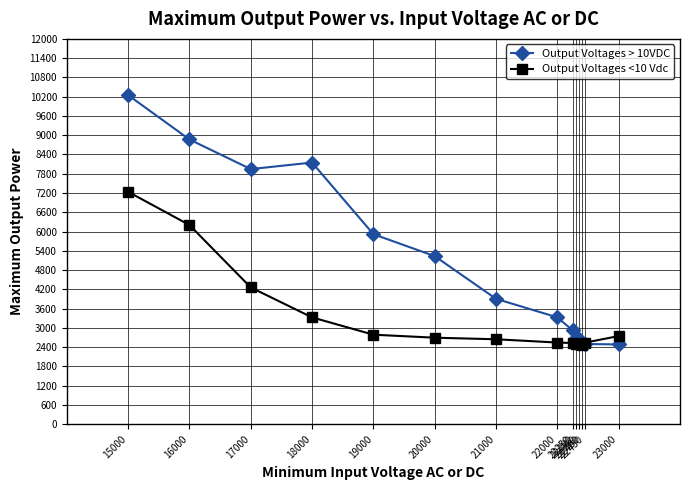

Rank the series by their maximum value, from highest to lowest.

Output Voltages > 10VDC, Output Voltages <10 Vdc